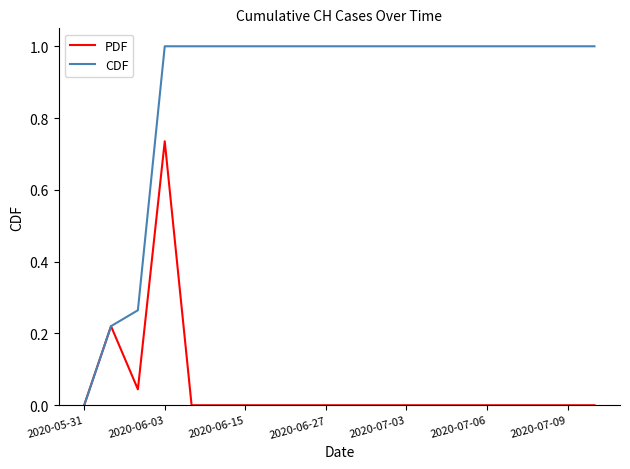

What is the greatest value displayed?

1.0